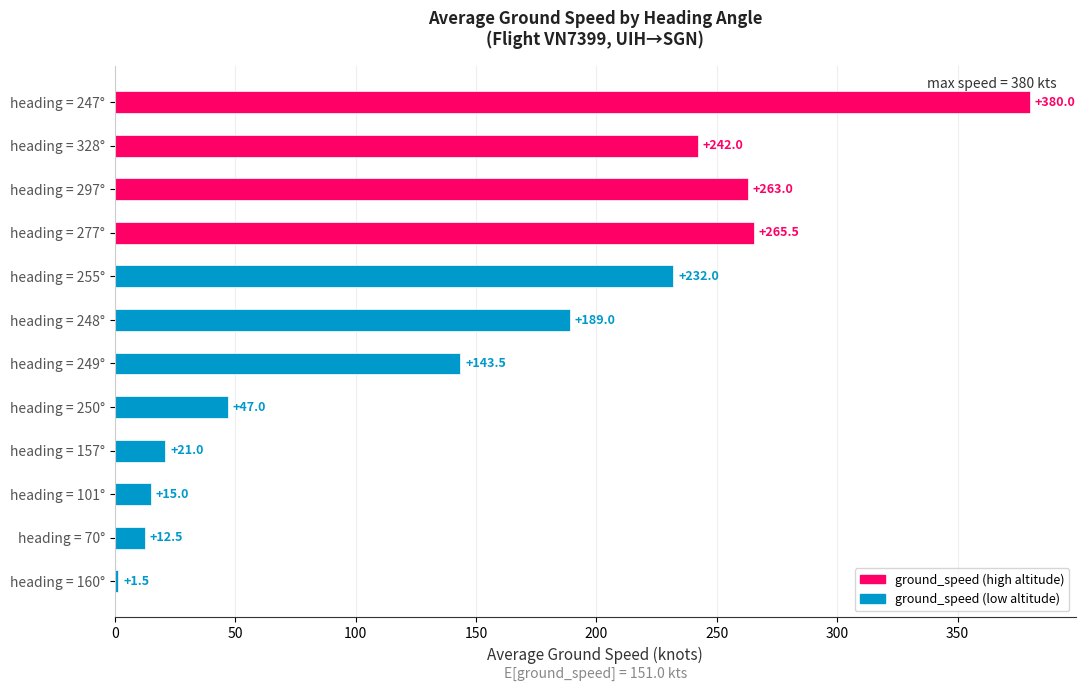

How many bars are there in total?

12